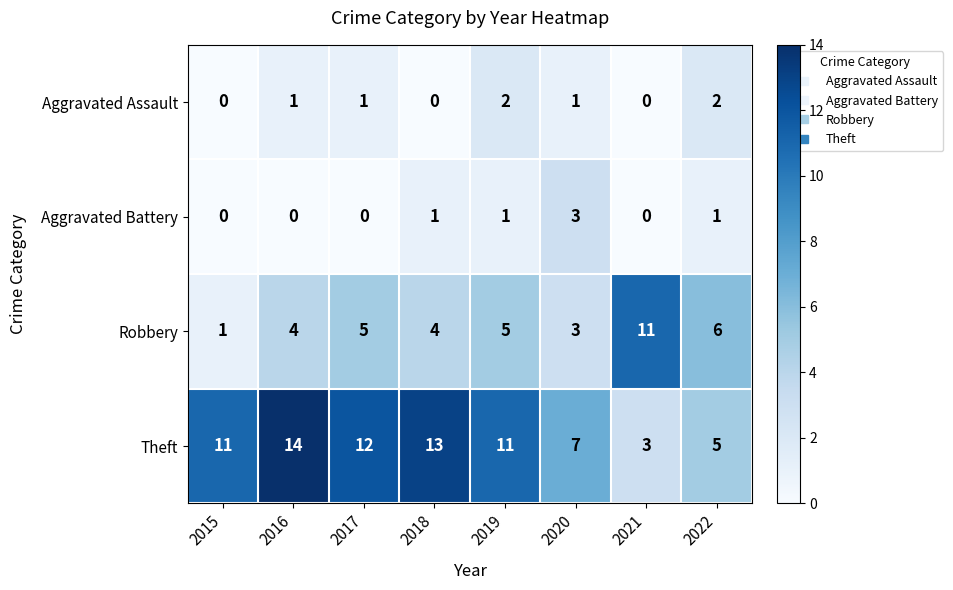

The value of Theft at 2016 is 7. True or false?

False